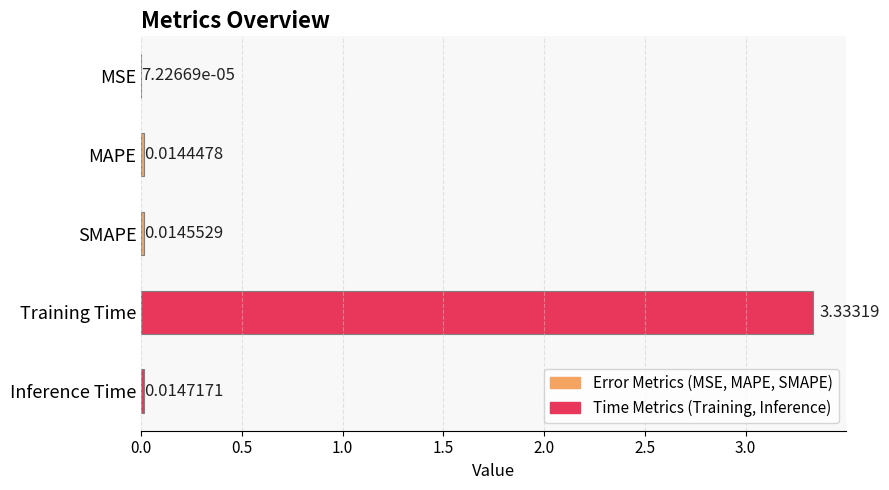

Which has a higher value, Inference Time or MSE?

Inference Time